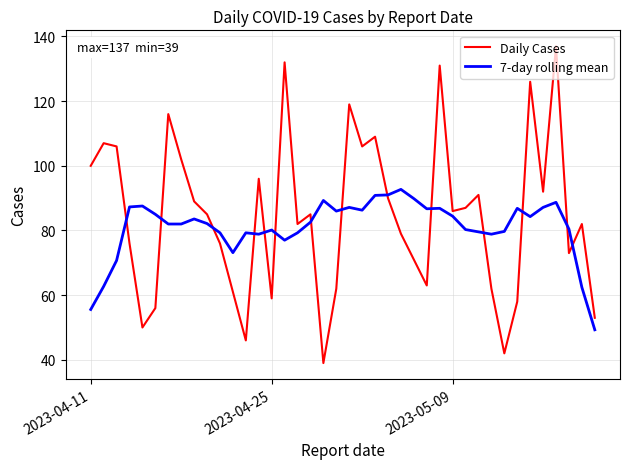

Rank the series by their maximum value, from highest to lowest.

Daily Cases, 7-day rolling mean